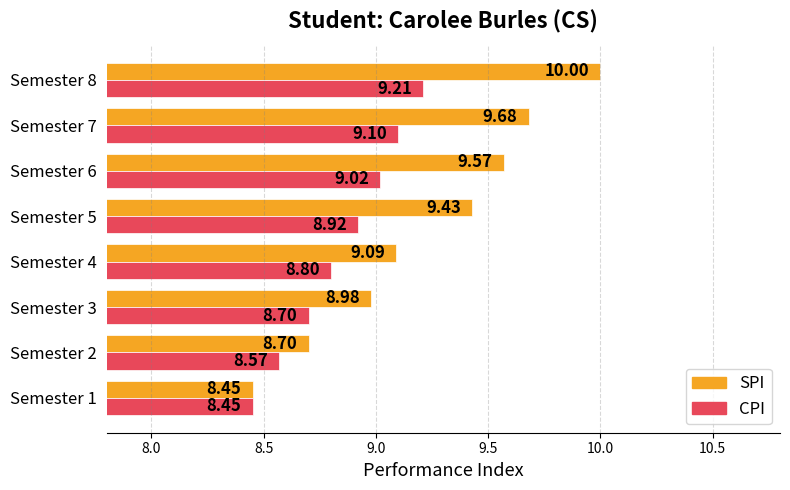

What is the sum of all SPI values?

73.9